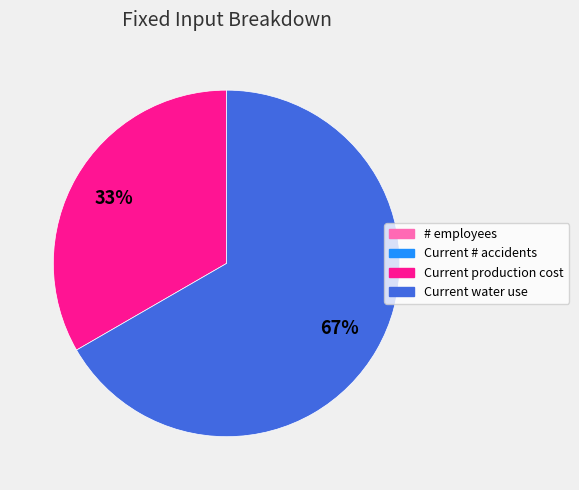

Which category has the biggest portion of the pie?

Current water use